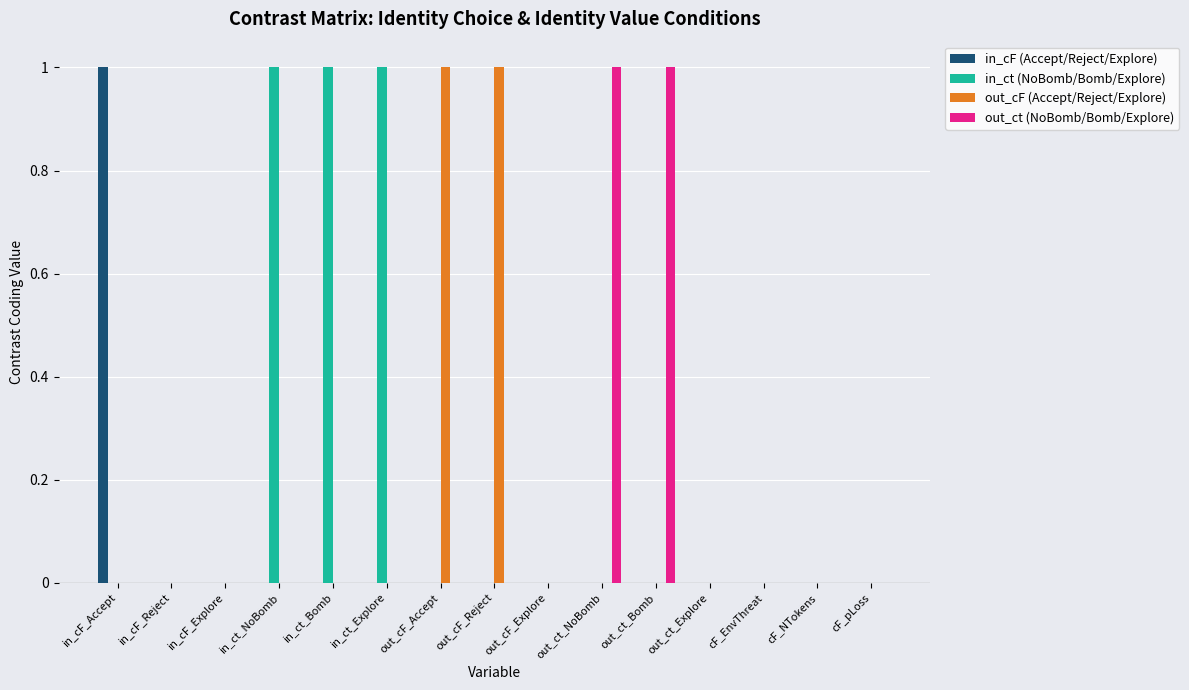

Are the bars horizontal?

No